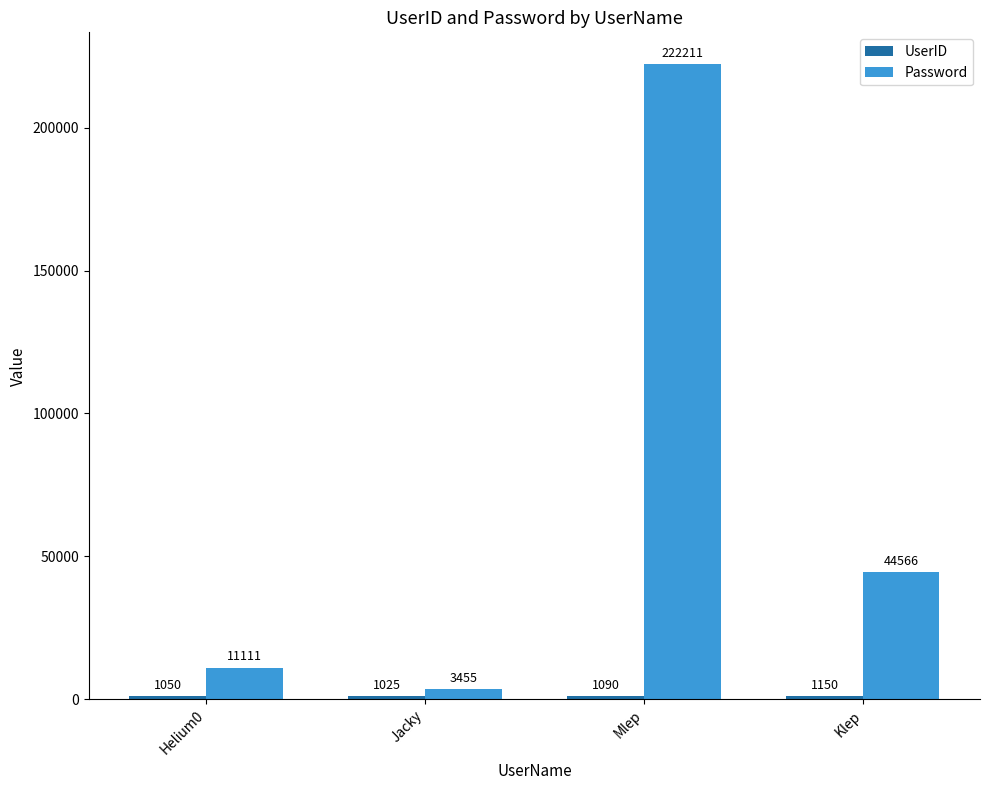

Does the chart contain any negative values?

No